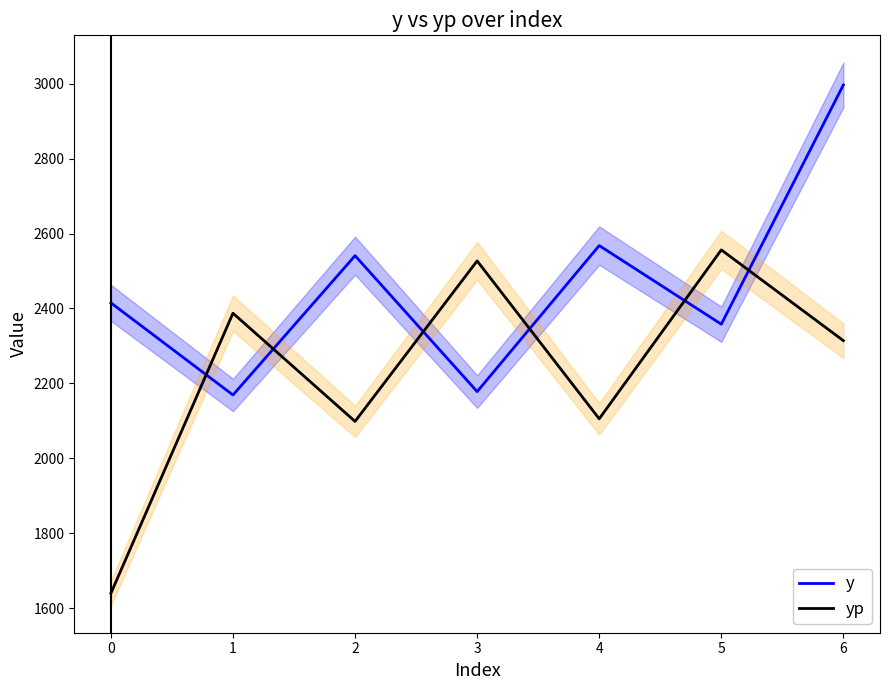

At how many categories does at least one series exceed 2589?

1